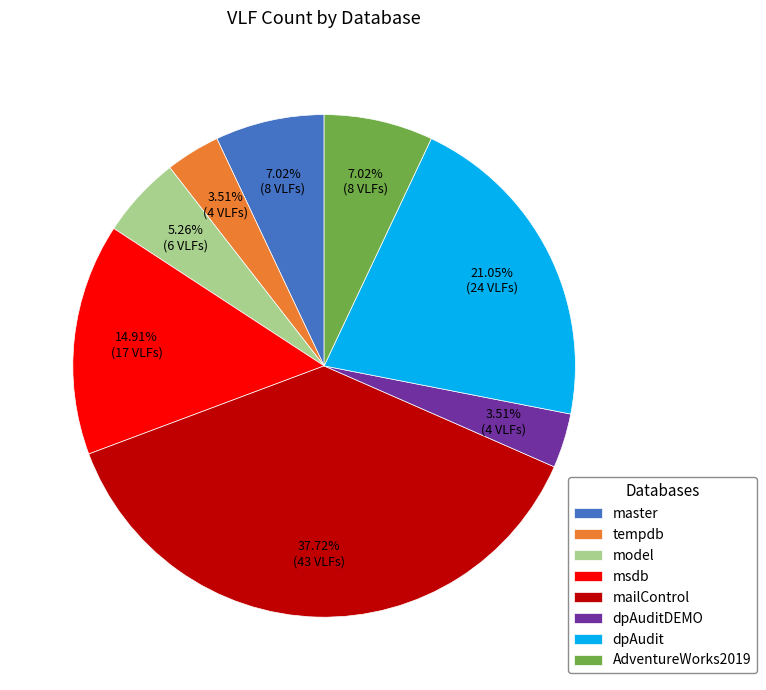

To the nearest percent, what percentage of the pie is mailControl?

38%